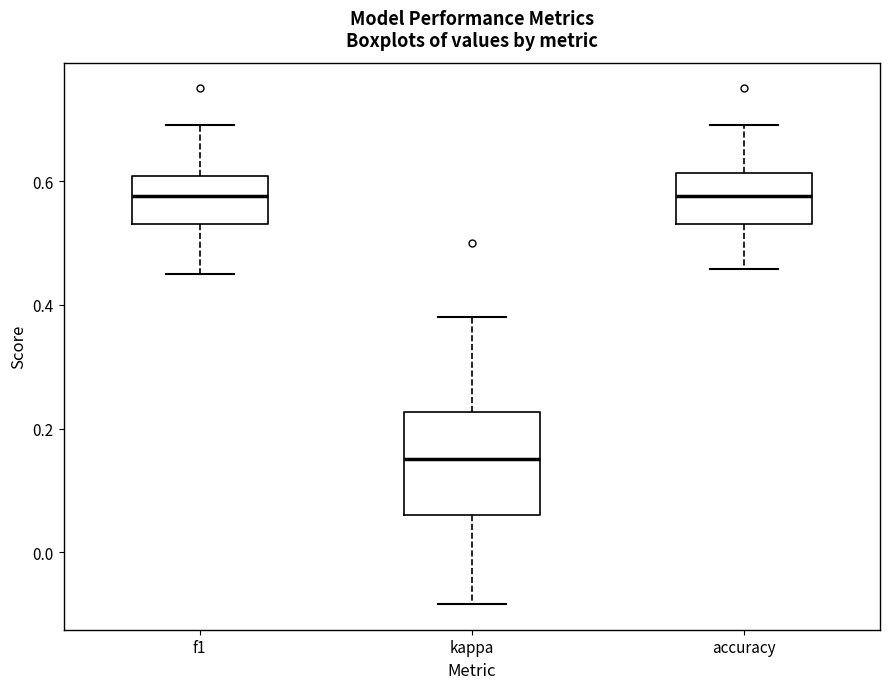

Reading left to right, read every box against the y-axis: the position of its median line, the range the box covers, and the ends of its whiskers. The values are not printed on the chart, so give them approximately, as read against the axis.

f1: median 0.58, box 0.54 to 0.60, whiskers 0.44 to 0.70
kappa: median 0.16, box 0.06 to 0.22, whiskers -0.08 to 0.38
accuracy: median 0.58, box 0.54 to 0.62, whiskers 0.46 to 0.70